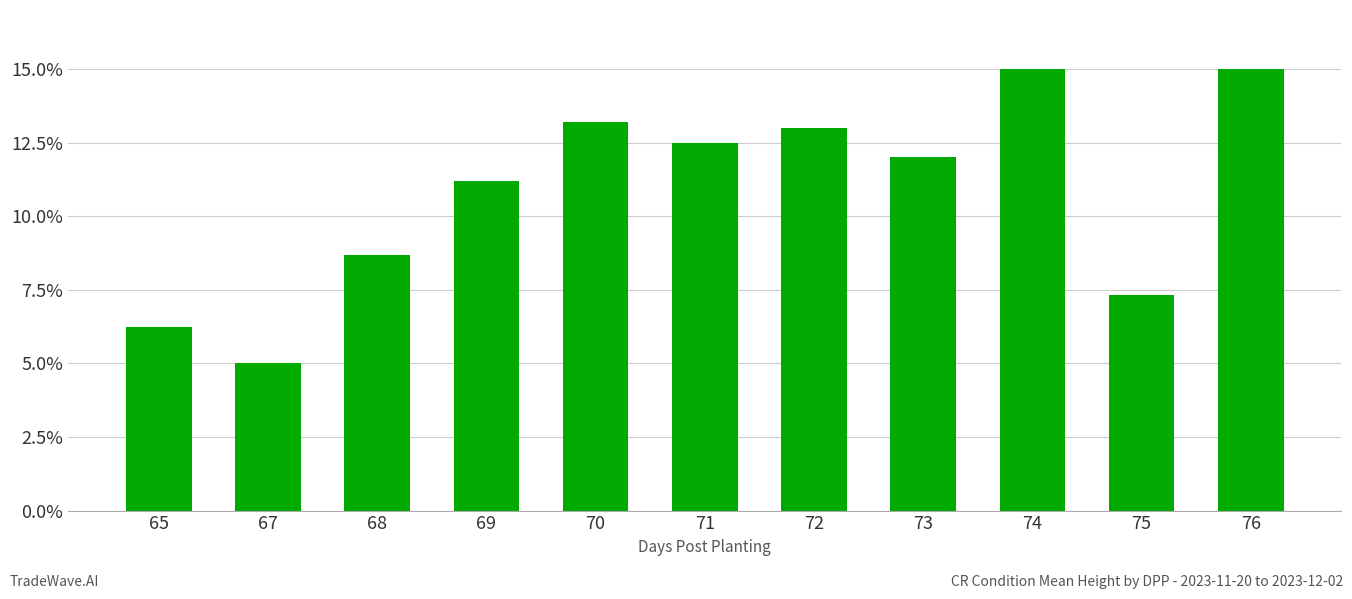

The value at 70 is 4.9. True or false?

False